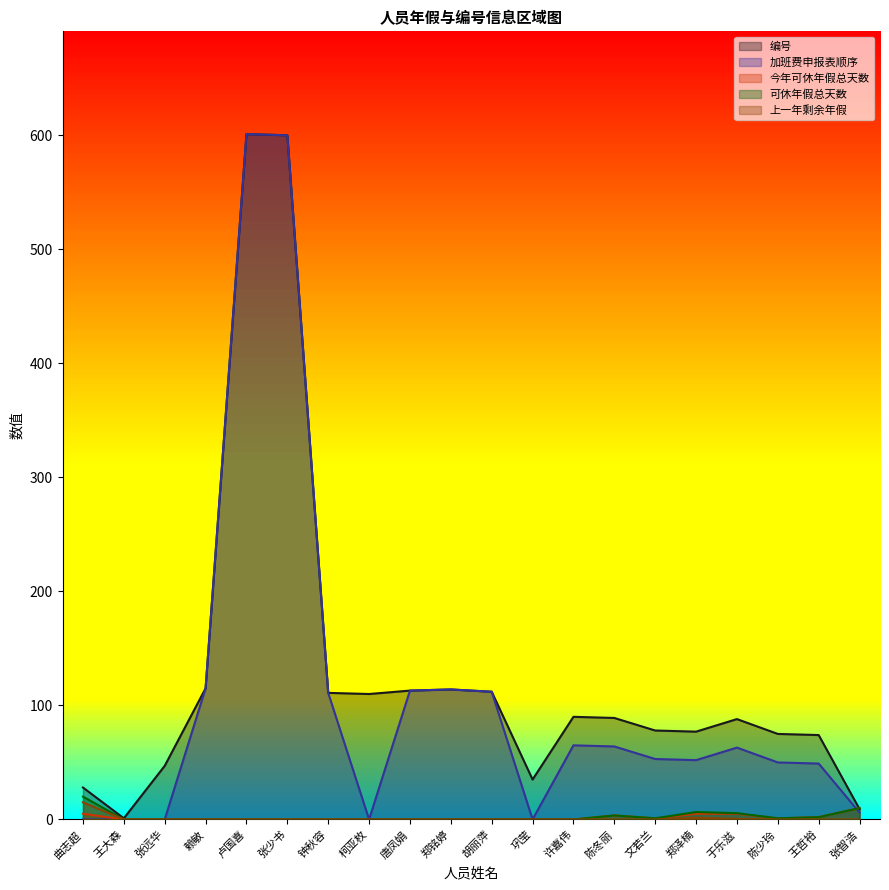

How many series are shown in this chart?

5